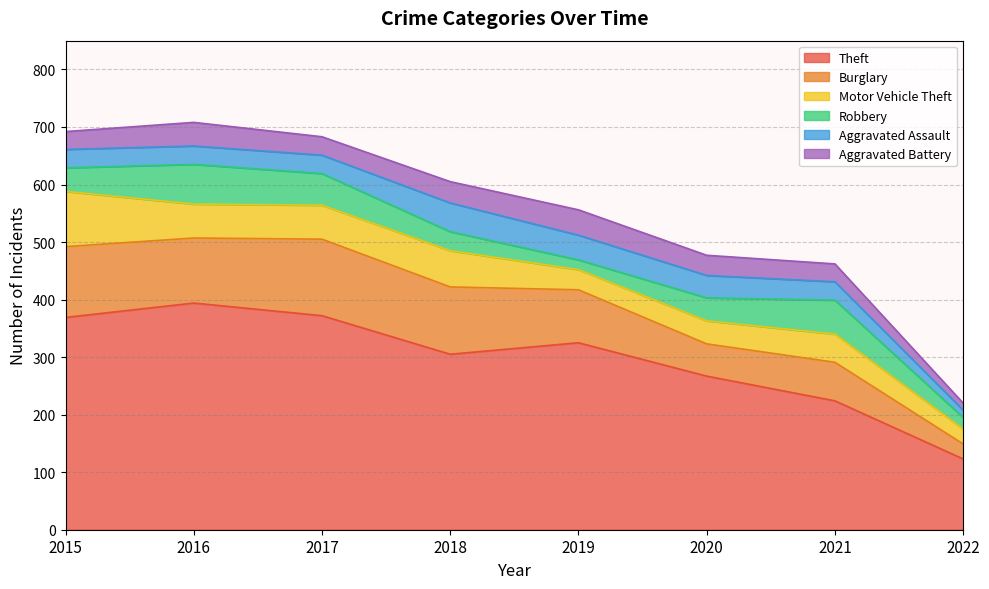

Rank the series by their maximum value, from highest to lowest.

Theft, Burglary, Motor Vehicle Theft, Robbery, Aggravated Assault, Aggravated Battery